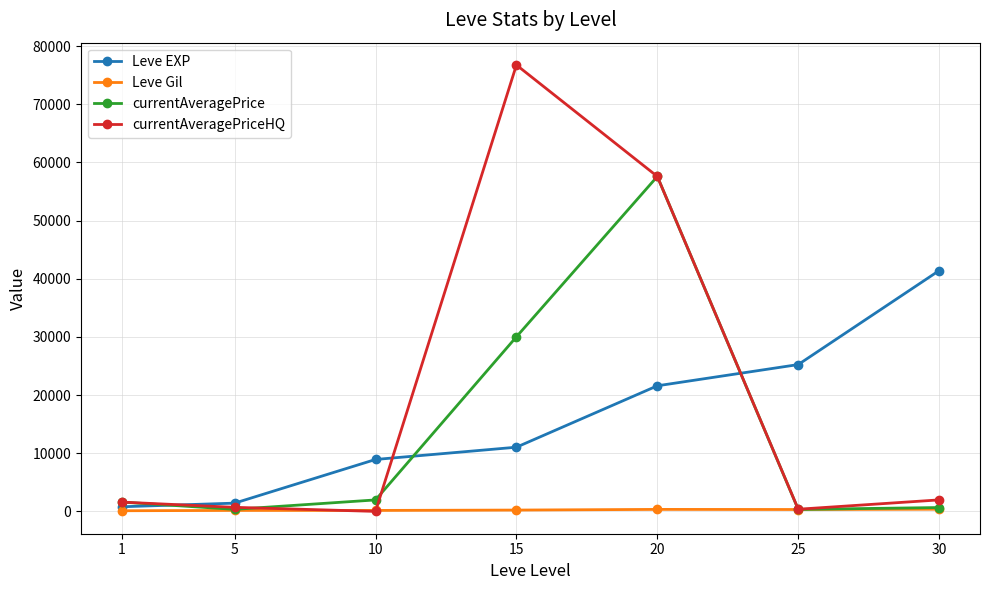

The currentAveragePrice series shows 340.6 at 25. True or false?

True